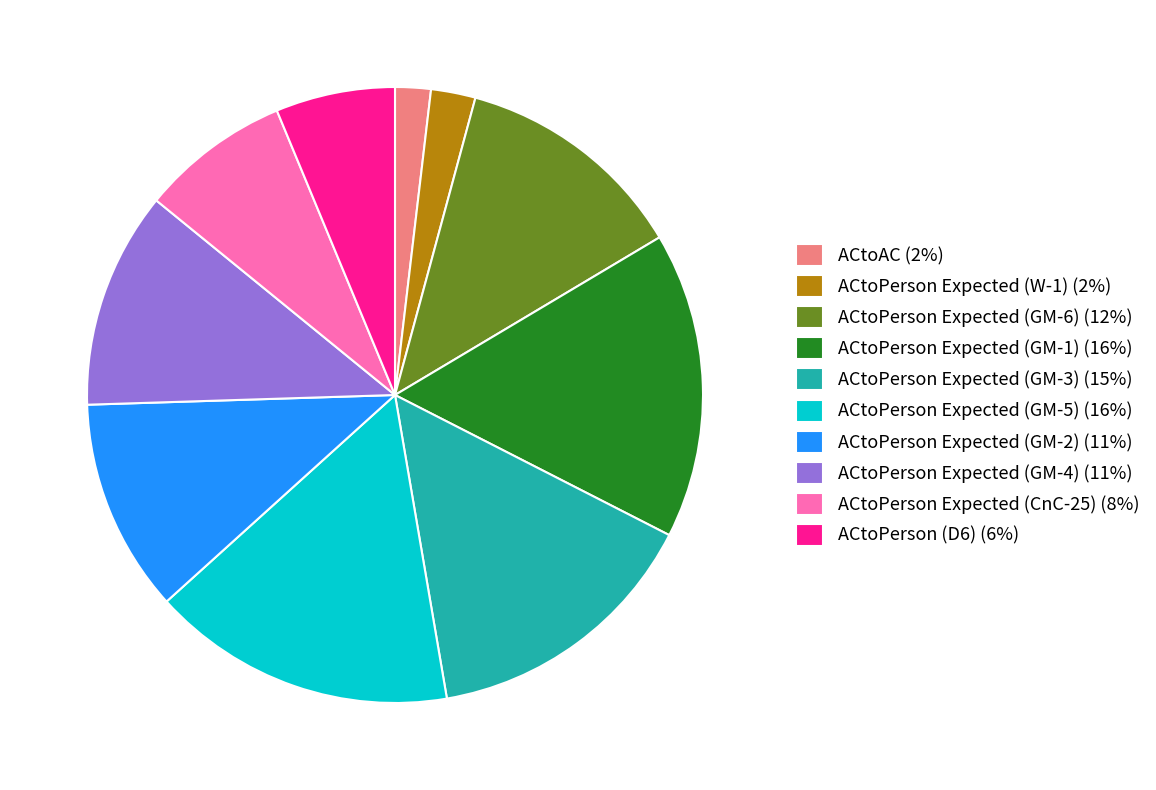

True or false: ACtoPerson Expected (GM-4) (11%) accounts for 17% of the total.

False